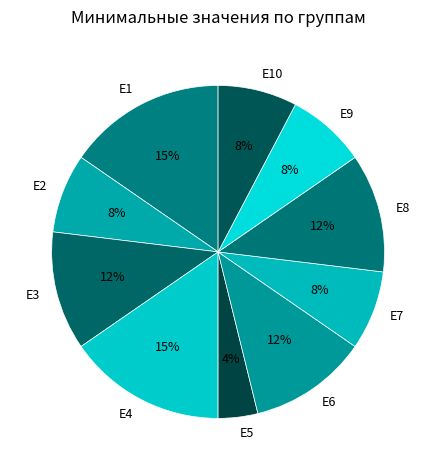

To the nearest percent, what is the average slice percentage?

10%